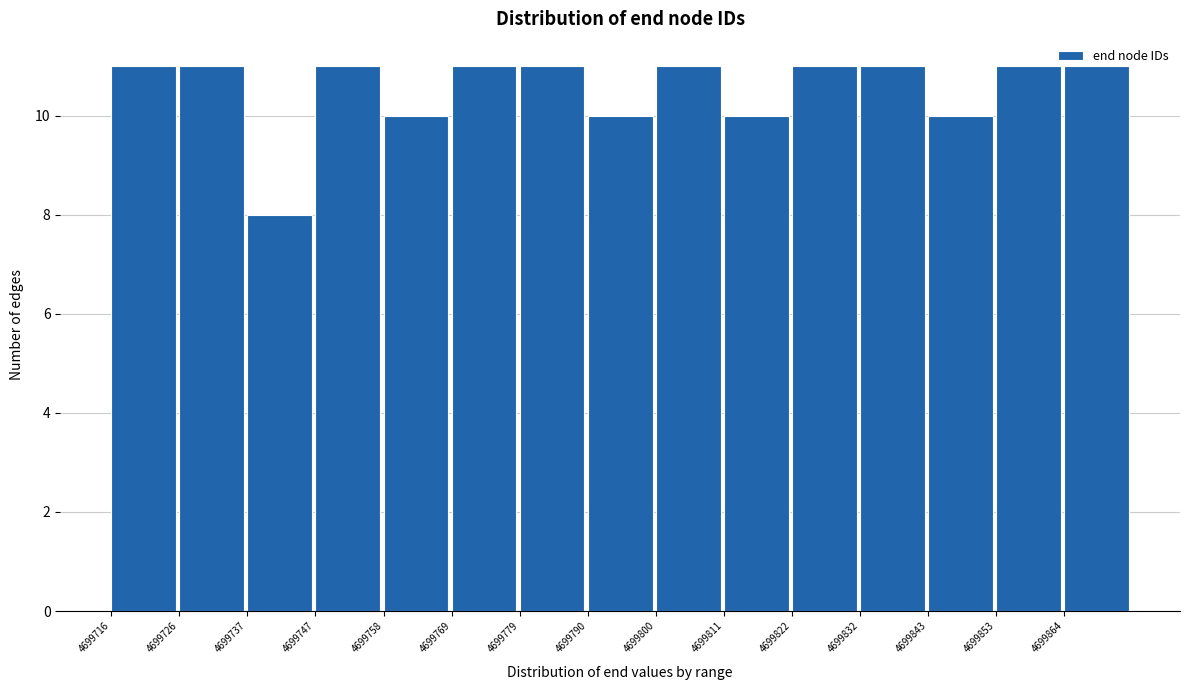

Reading left to right, transcribe this chart: for each bar, give the range it covers on the x-axis and its height. Neither the bar edges nor the heights are printed on the chart, so give them approximately, as read against the axes.

4699716.0 to 4699726.6: 11
4699726.6 to 4699737.2: 11
4699737.2 to 4699747.8: 8
4699747.8 to 4699758.4: 11
4699758.4 to 4699769.0: 10
4699769.0 to 4699779.6: 11
4699779.6 to 4699790.2: 11
4699790.2 to 4699800.8: 10
4699800.8 to 4699811.4: 11
4699811.4 to 4699822.0: 10
4699822.0 to 4699832.6: 11
4699832.6 to 4699843.2: 11
4699843.2 to 4699853.8: 10
4699853.8 to 4699864.4: 11
4699864.4 to 4699875.0: 11